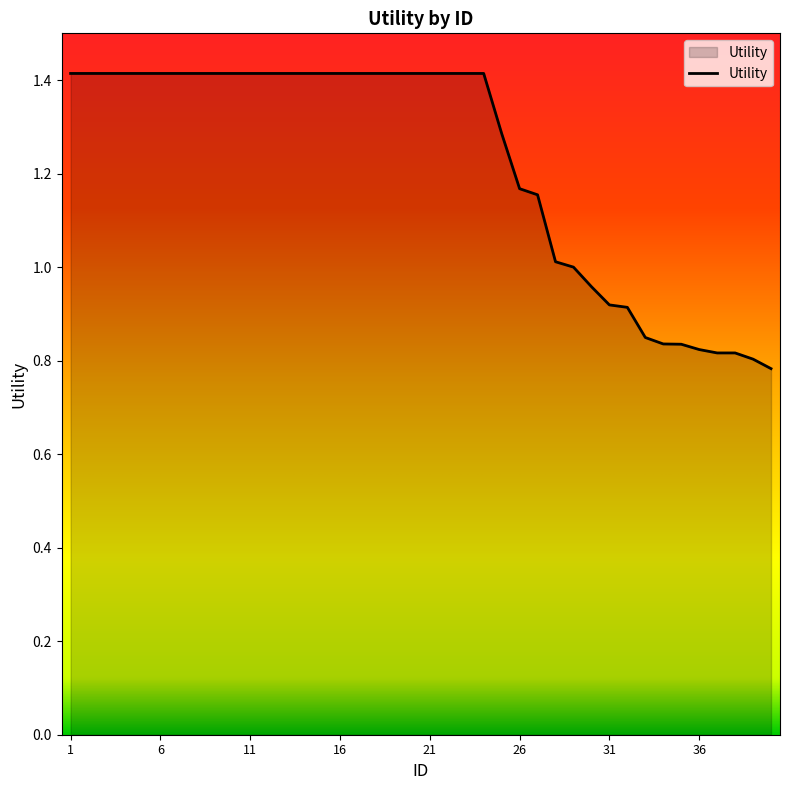

How many series are shown in this chart?

1